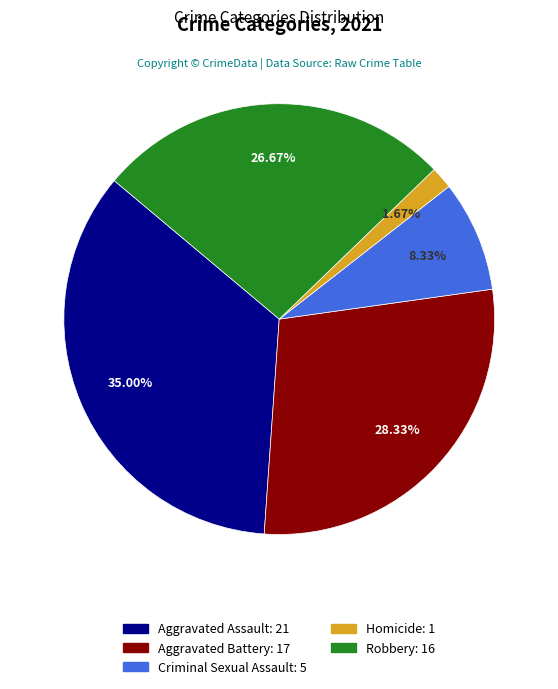

Is the sum of Homicide and Robbery greater than half?

No